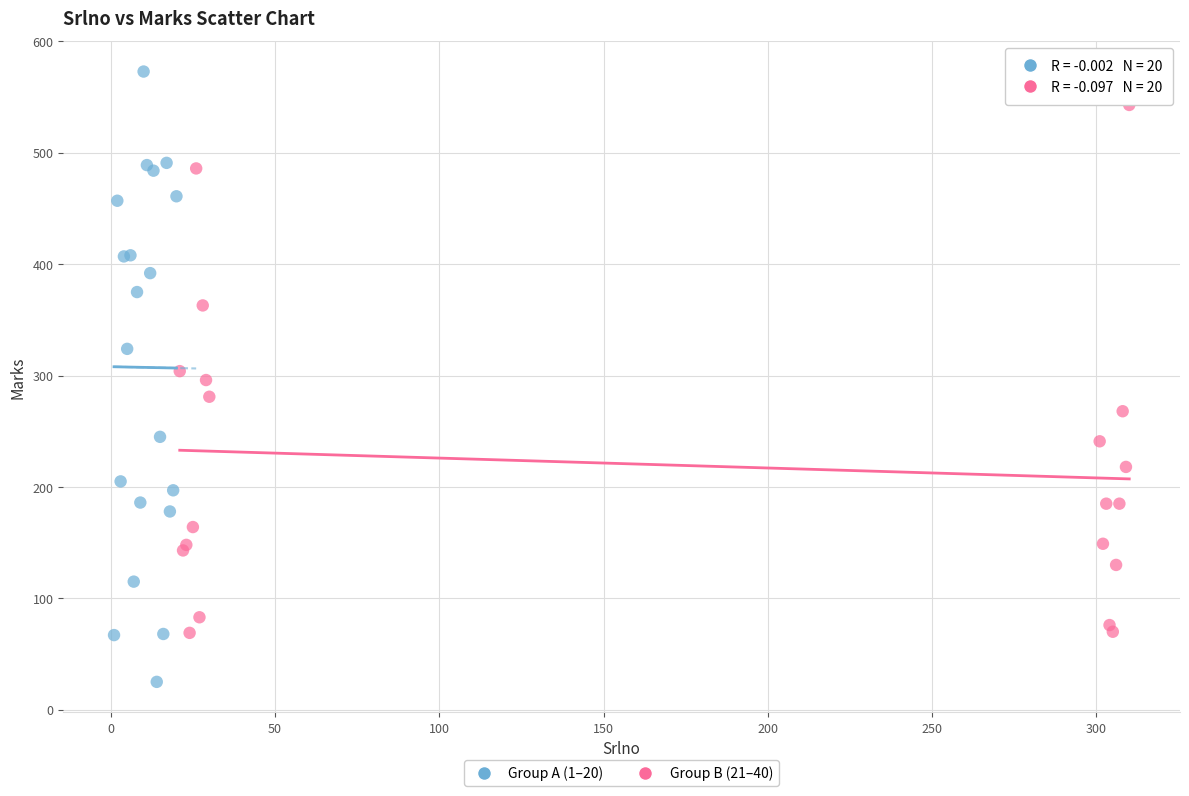

Which series contains the lowest Y value?

Group A (1–20)